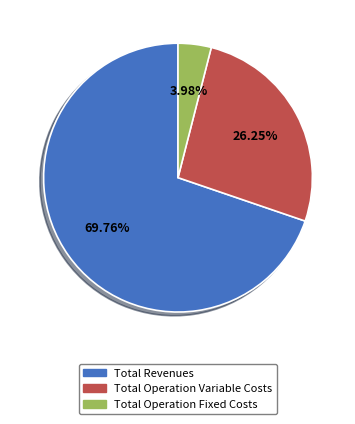

Does any single category account for the majority?

Yes